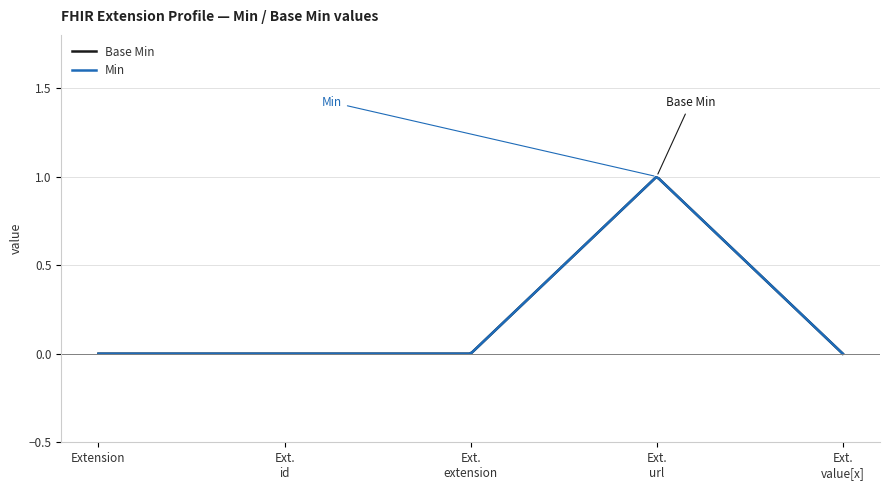

At which category is the sum across all series the highest?

Extension.url